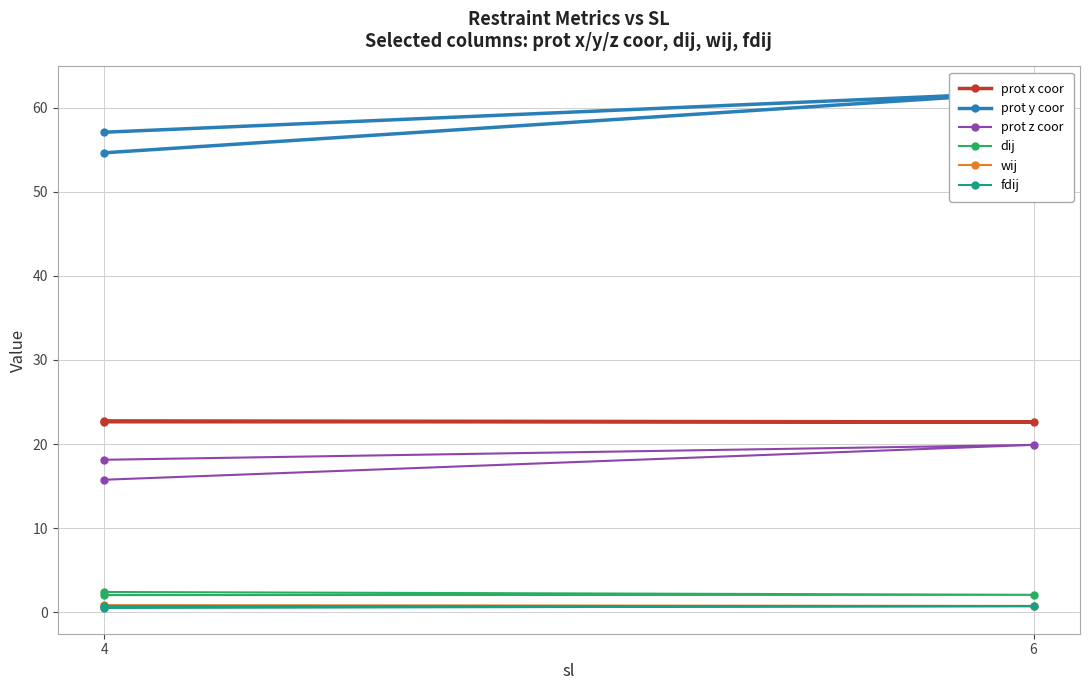

At which label does prot y coor first exceed 57?

4